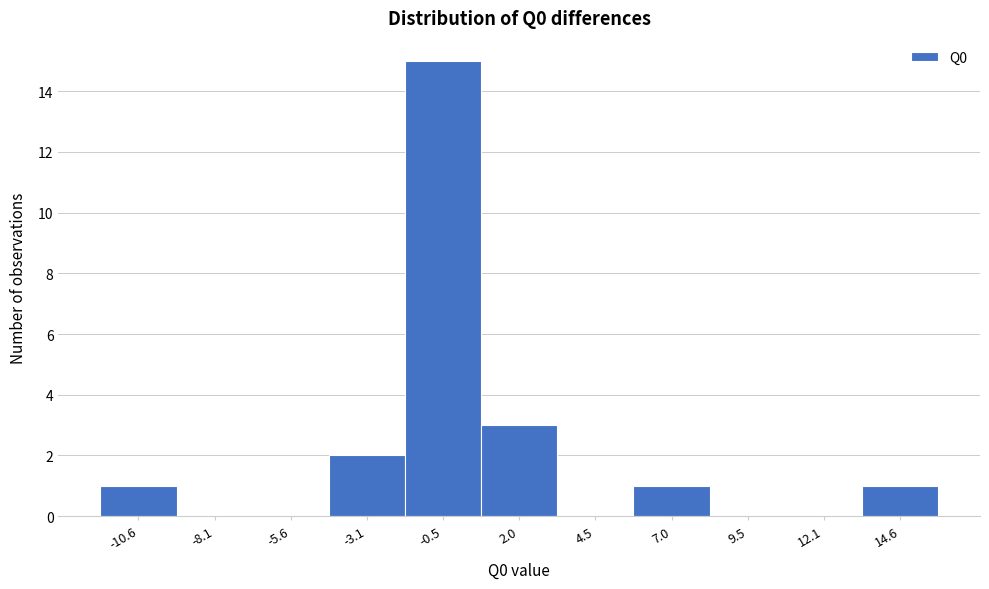

Reading left to right, what are all the values shown in this chart?

-10.6=1	-8.1=0	-5.6=0	-3.1=2	-0.5=15	2.0=3	4.5=0	7.0=1	9.5=0	12.1=0	14.6=1